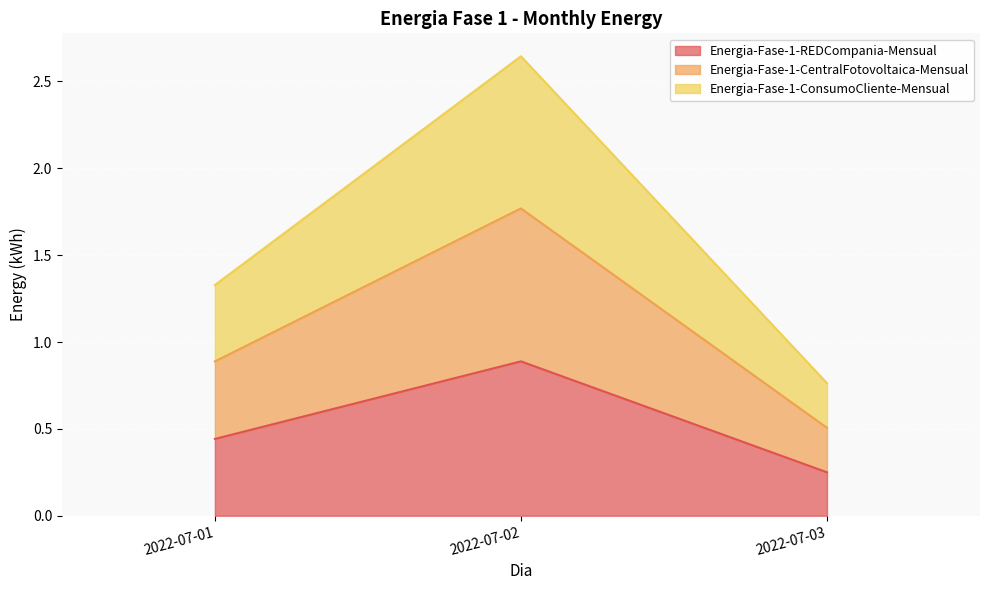

How many lines are shown in the chart?

3